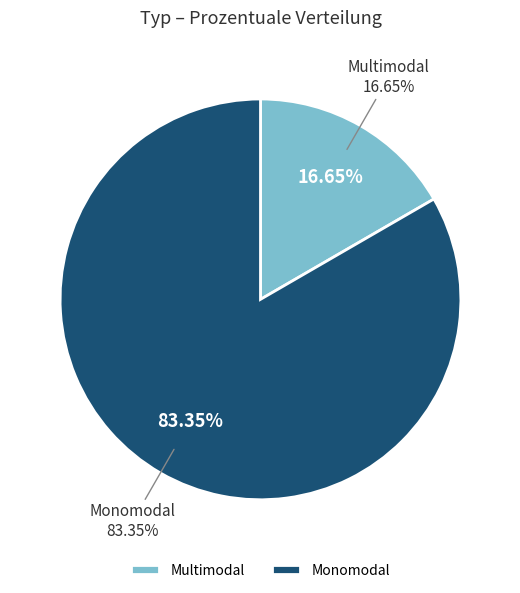

Which category accounts for the majority?

Monomodal